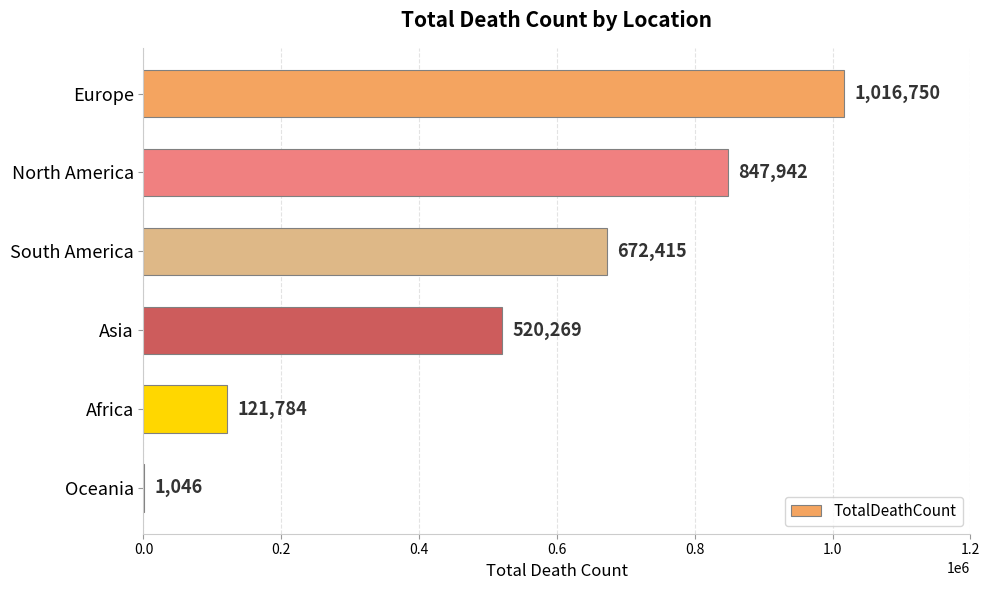

Is it true that the value at Africa is 121784?

True